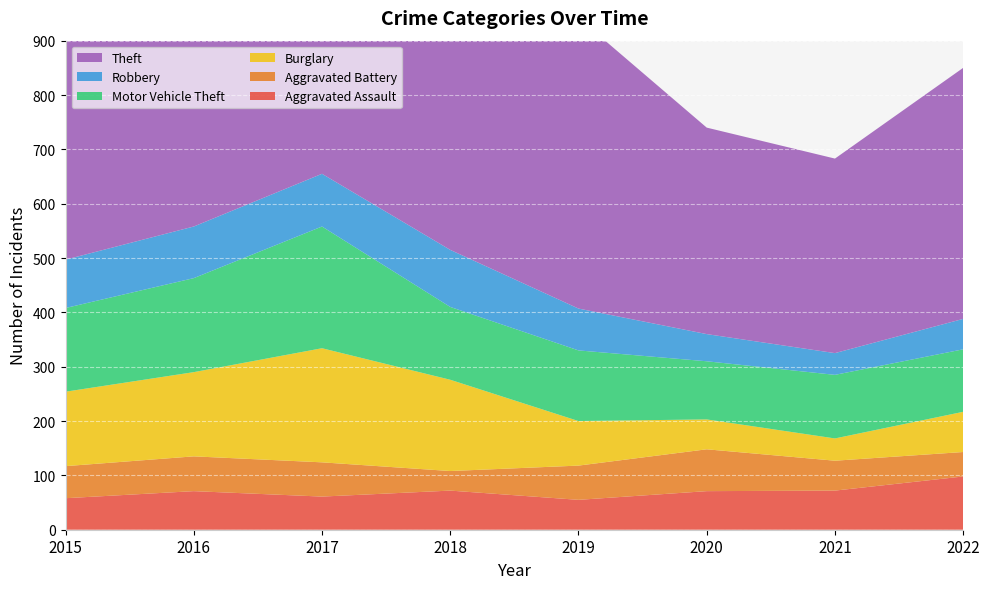

Reading left to right, list all the values displayed in this chart.

Aggravated Assault: 2015=58	2016=71	2017=61	2018=72	2019=55	2020=71	2021=72	2022=98
Aggravated Battery: 2015=59	2016=64	2017=63	2018=36	2019=63	2020=77	2021=55	2022=45
Burglary: 2015=137	2016=155	2017=210	2018=168	2019=82	2020=55	2021=41	2022=74
Motor Vehicle Theft: 2015=154	2016=173	2017=224	2018=134	2019=130	2020=107	2021=117	2022=115
Robbery: 2015=89	2016=95	2017=97	2018=105	2019=77	2020=50	2021=40	2022=56
Theft: 2015=482	2016=592	2017=526	2018=525	2019=535	2020=380	2021=358	2022=462